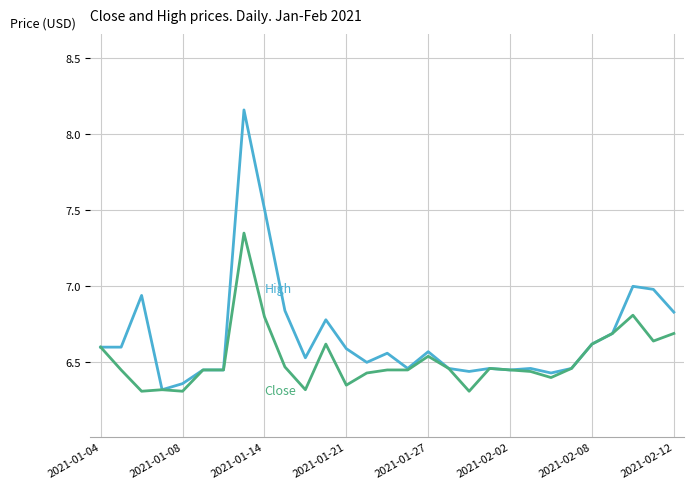

Does the chart have visible grid lines?

Yes